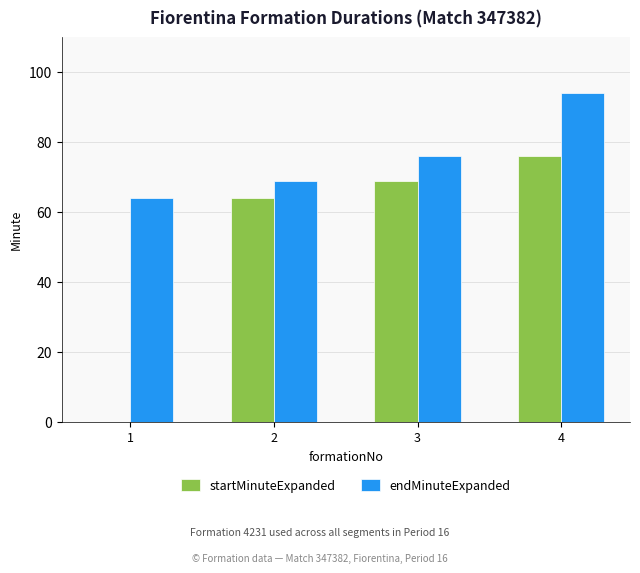

The startMinuteExpanded series shows 76 at 4. True or false?

True